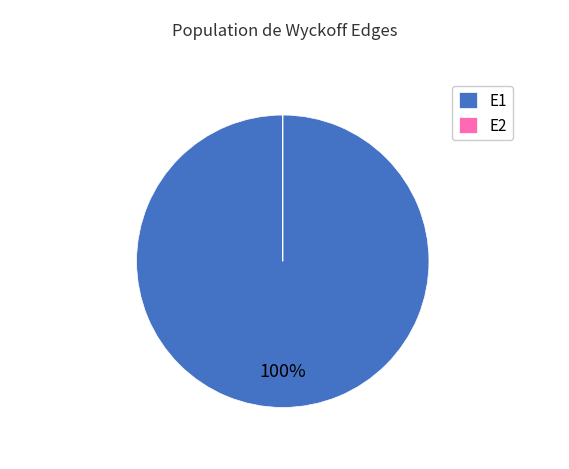

What is the majority slice?

E1